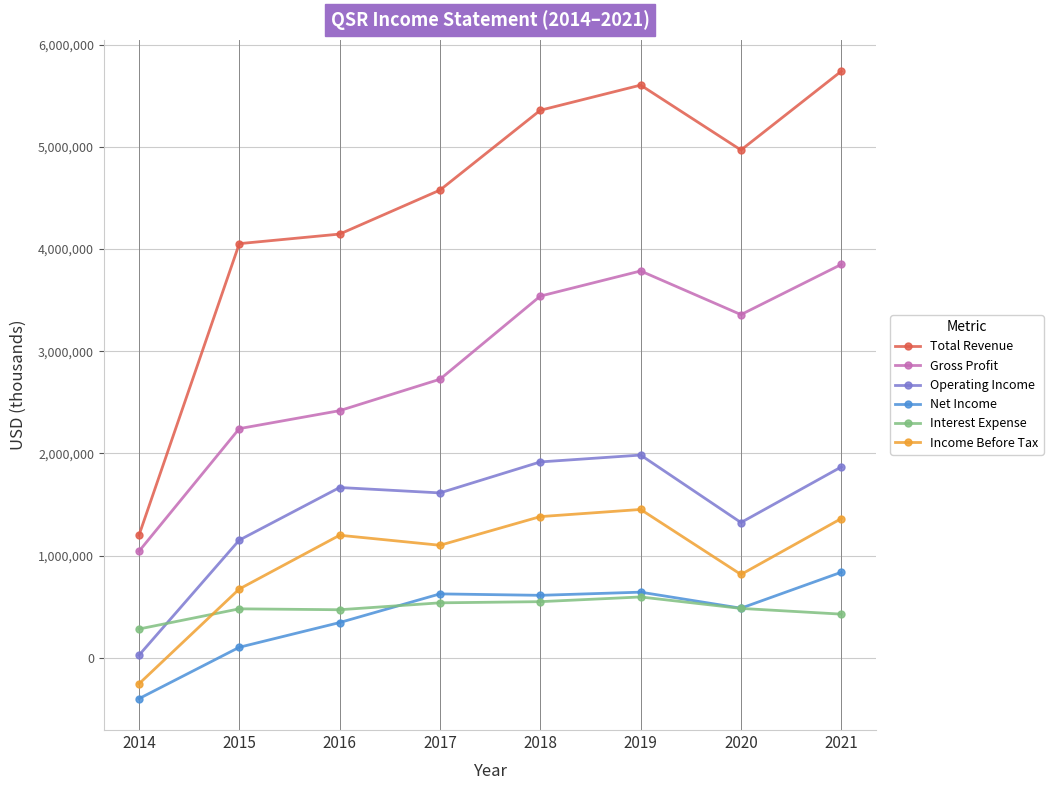

True or false: Income Before Tax has more than 0 interior local peaks.

True